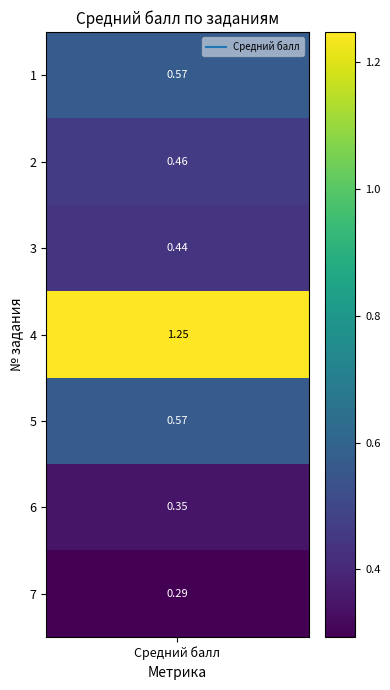

List the labels in order of value, largest first.

4, 1, 5, 2, 3, 6, 7